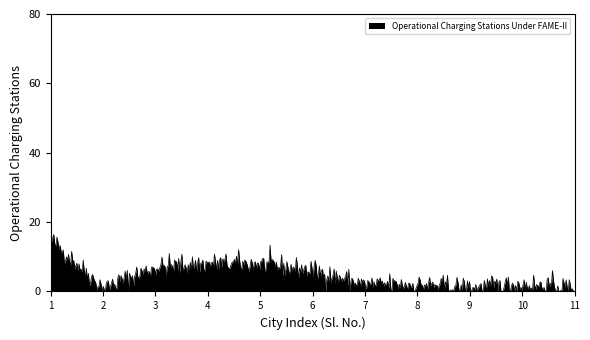

What is the difference between the maximum and minimum values?

16.4